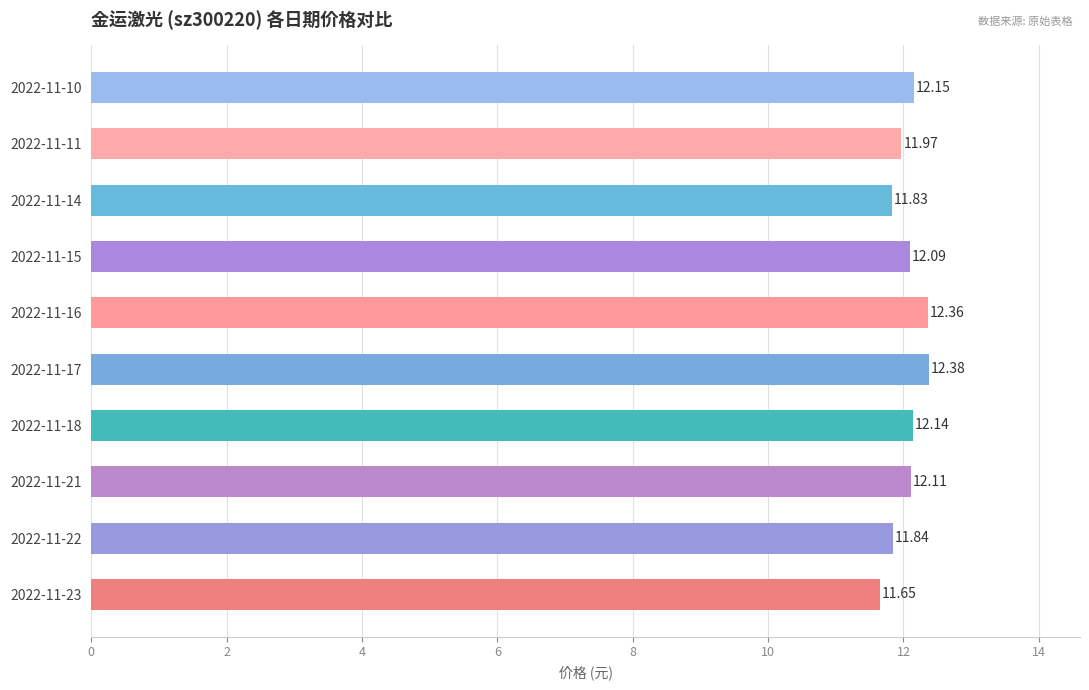

What is the difference between the second highest and minimum values?

0.7